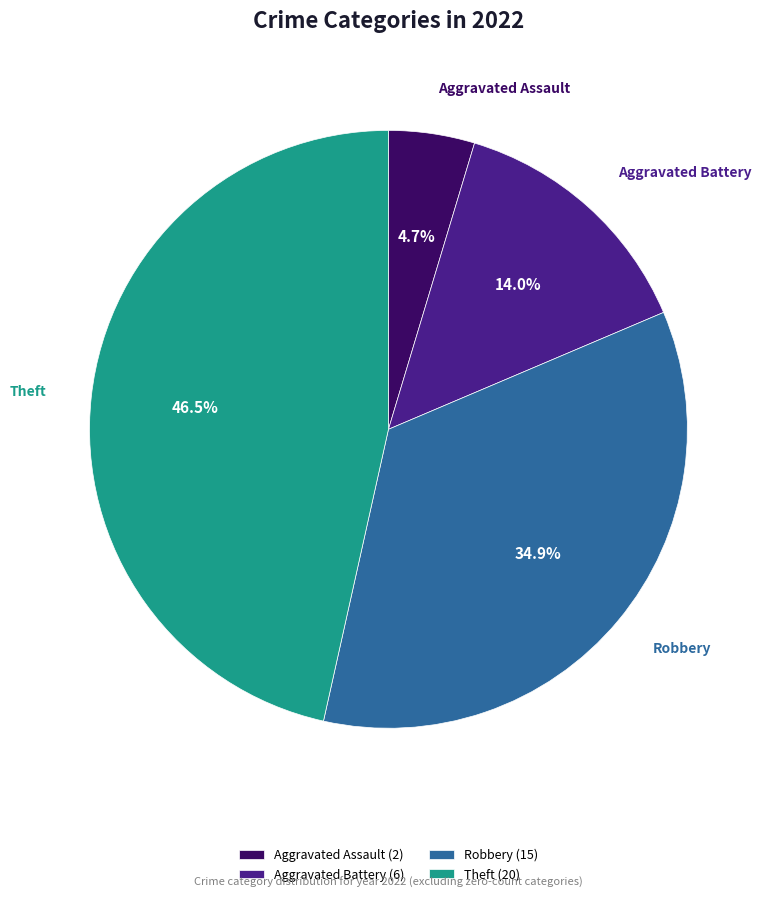

Does Aggravated Assault (2) represent more than half of the total?

No